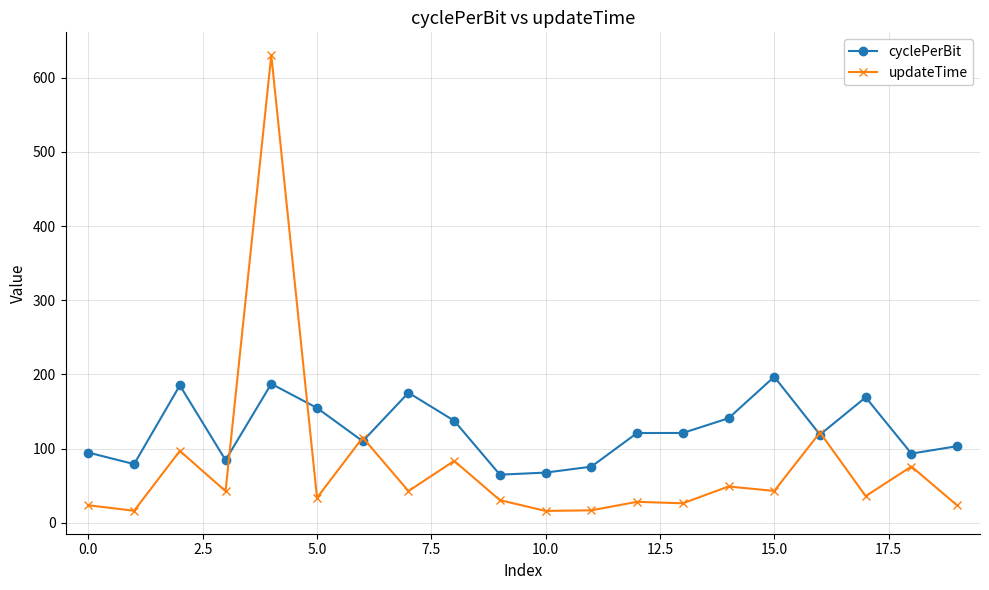

Which series has the widest spread of values?

updateTime